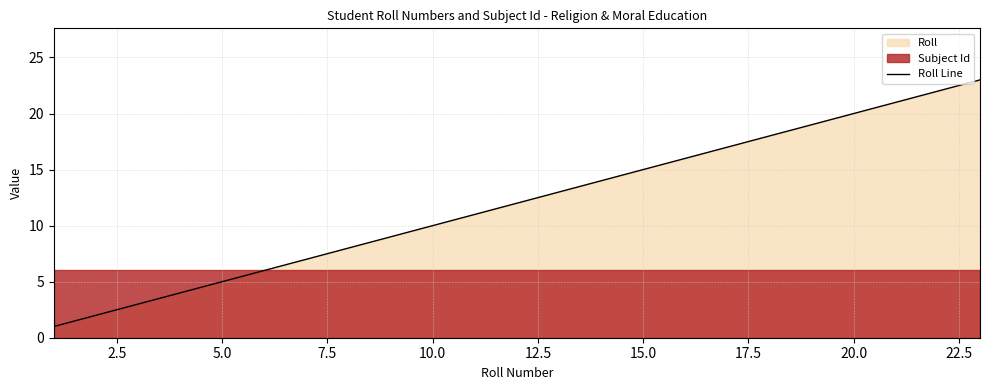

What is the highest value of the Roll Line series?

23